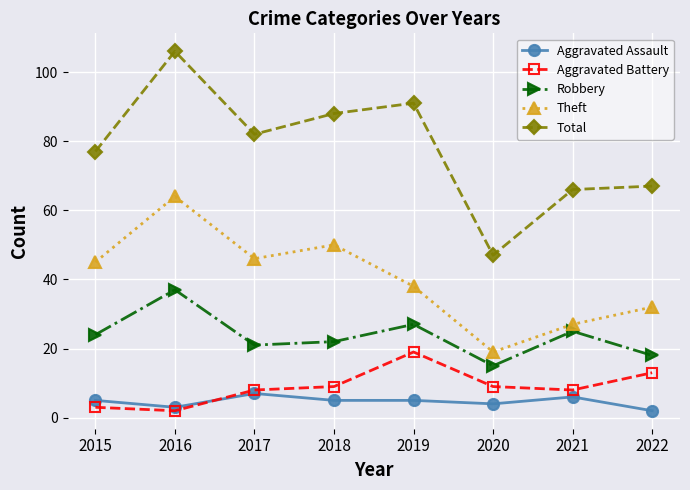

What is the total value across all series at 2022?

132